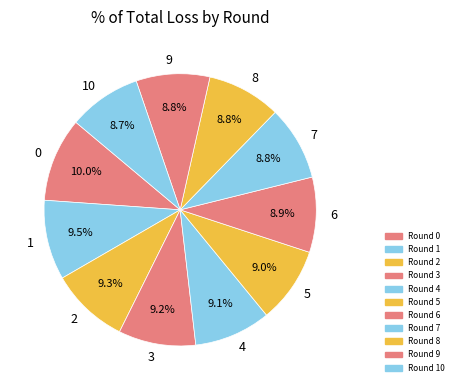

Is the sum of 10 and 0 greater than half?

No